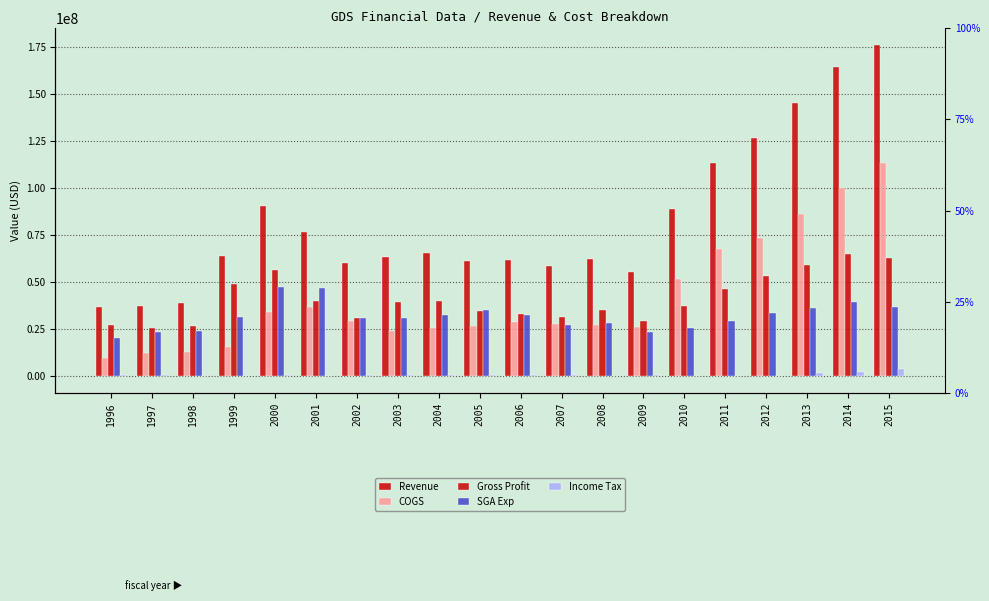

At which category does the chart reach its minimum across all series?

2011